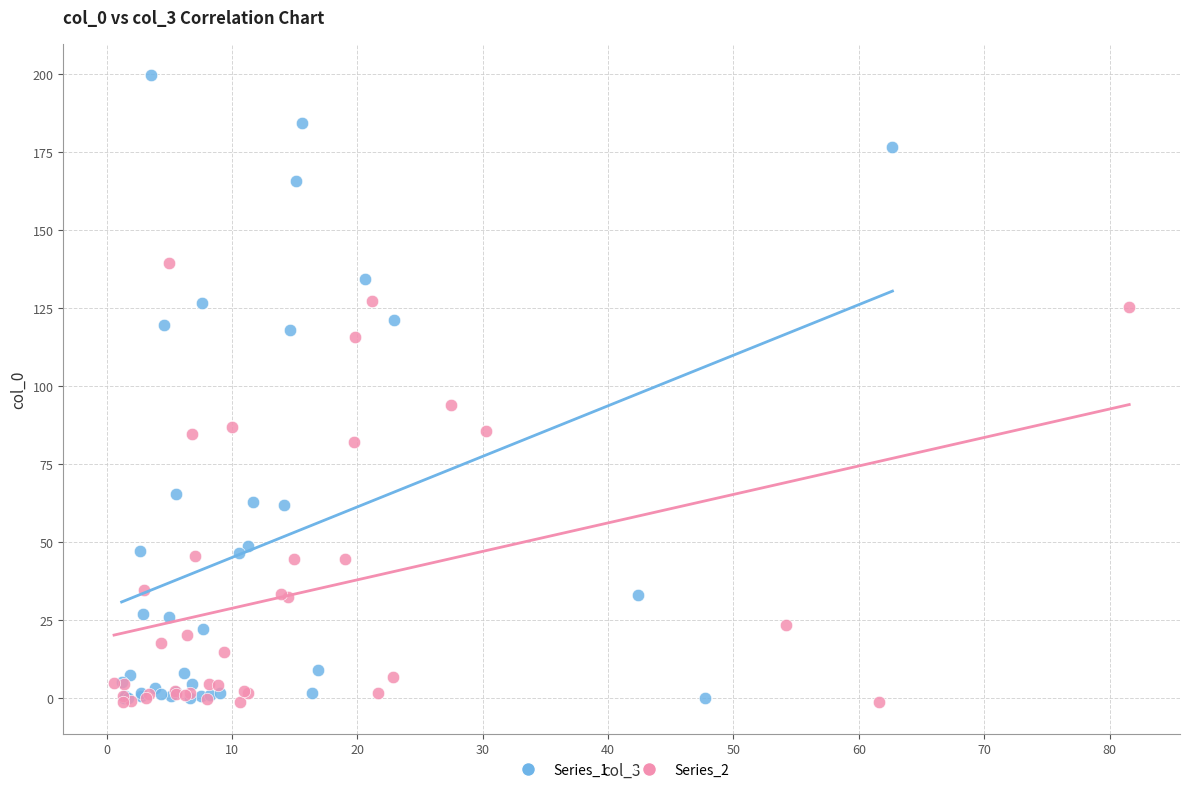

Which series contains the highest Y value?

Series_1